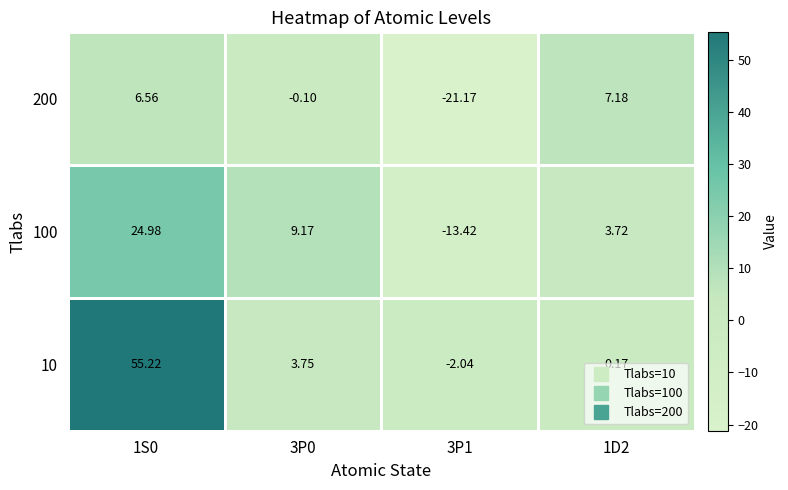

Which series has the largest total across all categories?

10